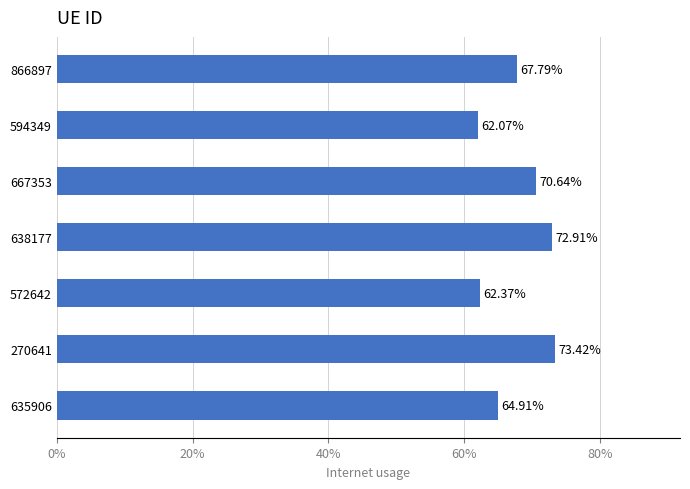

What is the difference between the maximum and second lowest values?

0.1